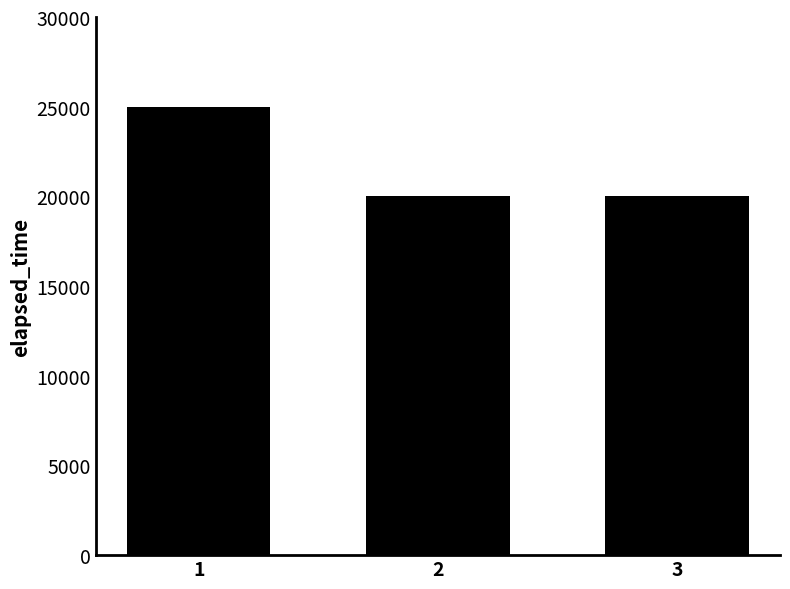

Is it true that the value at 2 is 20000?

True